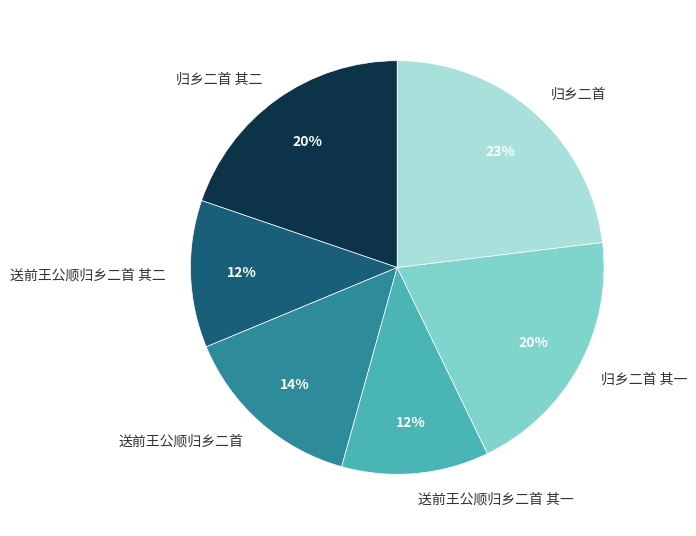

What is the largest slice in the pie chart?

归乡二首